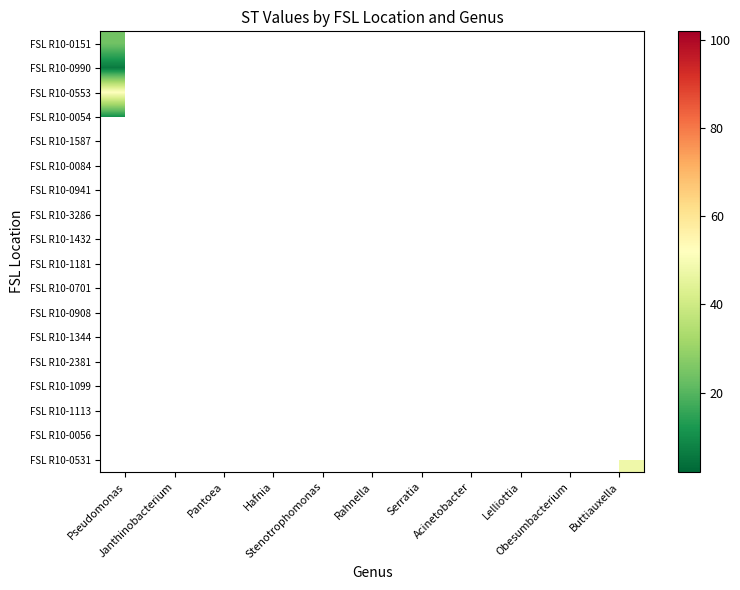

Is the value of FSL R10-0701 at Acinetobacter greater than the value of FSL R10-0054 at Stenotrophomonas?

No